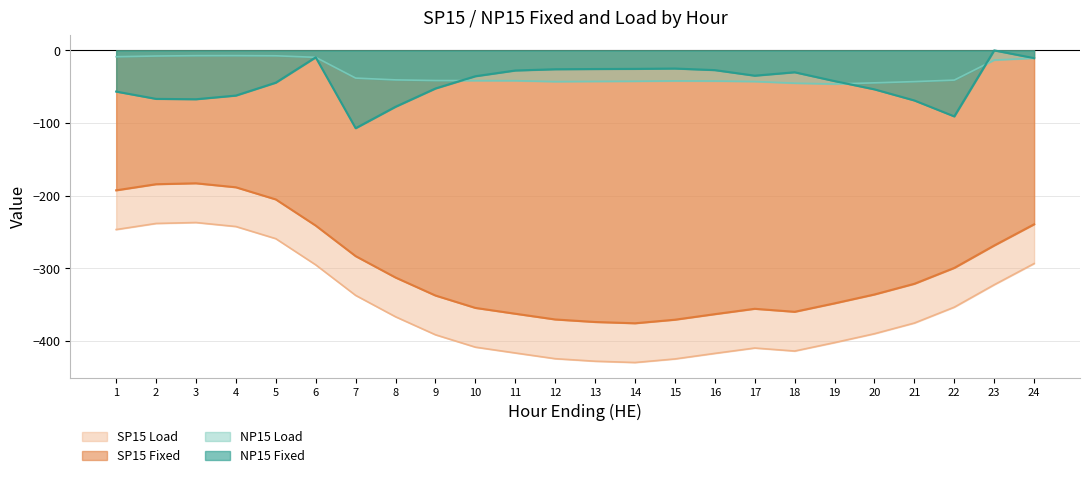

What value does the NP15 Fixed series have at 8?

-77.6